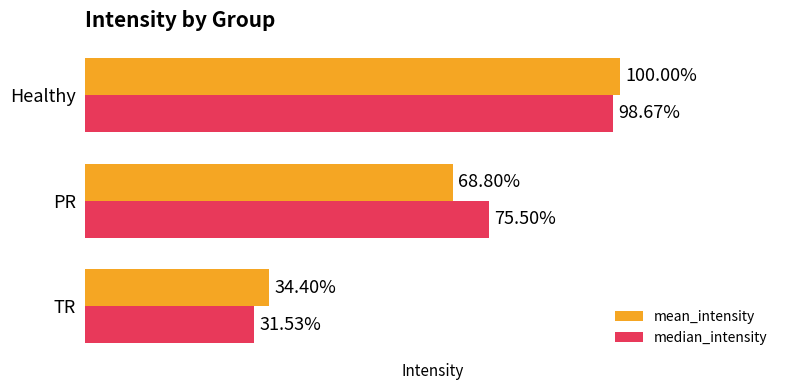

What are all the series names shown in the legend?

mean_intensity, median_intensity